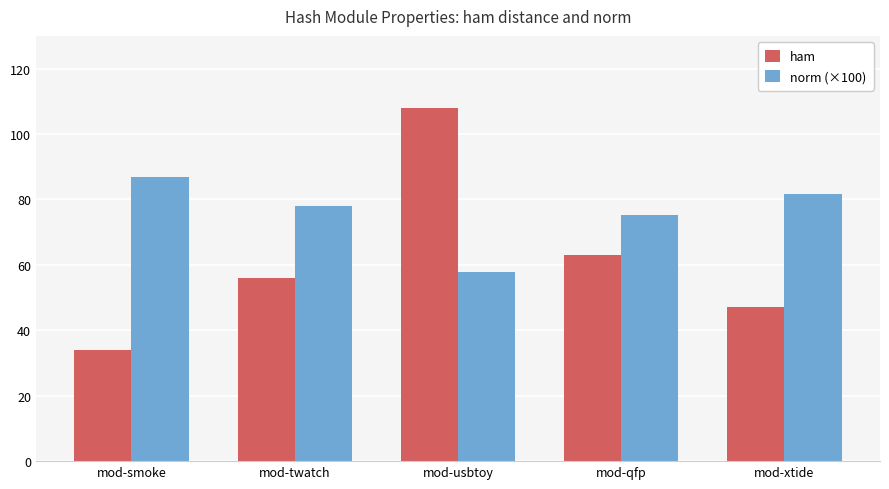

At which label does norm (×100) reach its minimum?

mod-usbtoy